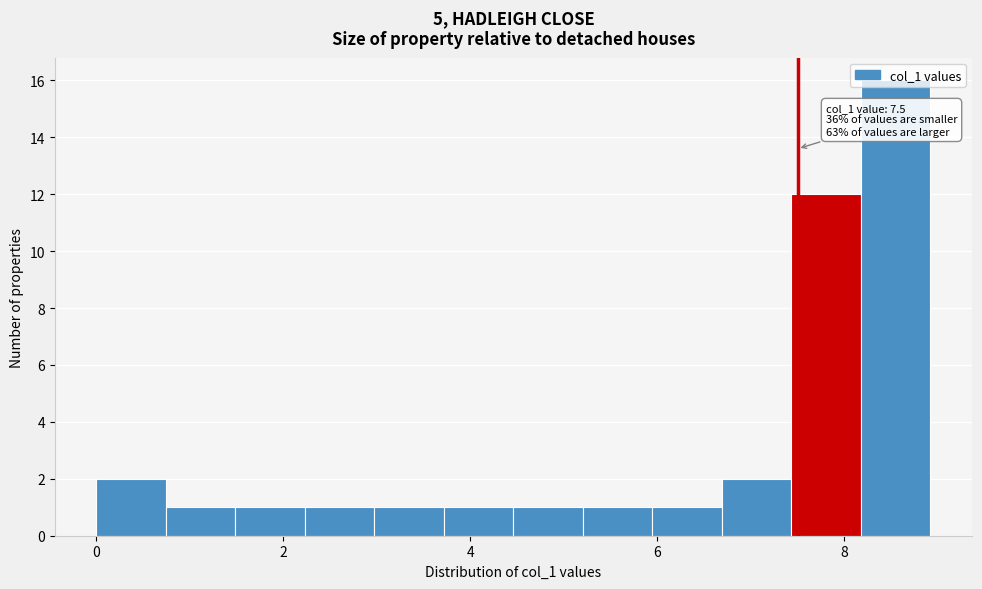

Read against the x-axis, roughly where is the centre of the tallest bar?

8.6